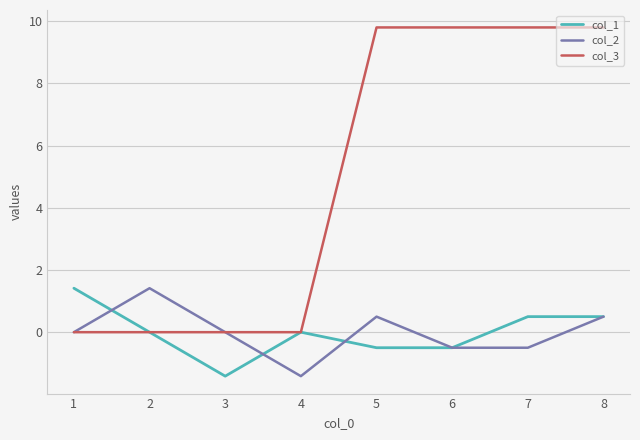

What are all the series names shown in the legend?

col_1, col_2, col_3